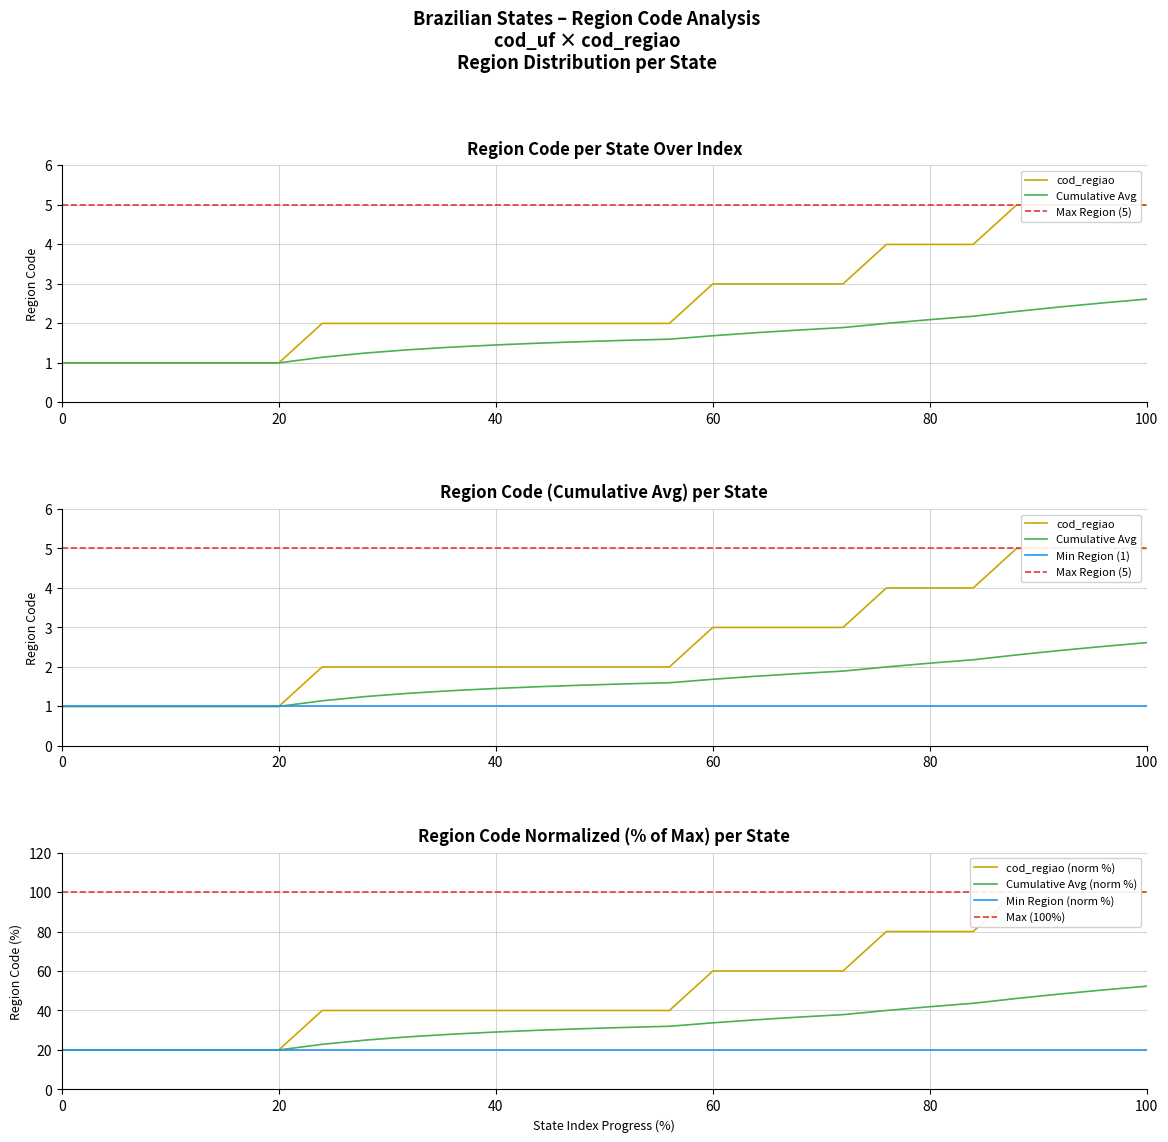

What is the difference between the maximum and minimum values?

4